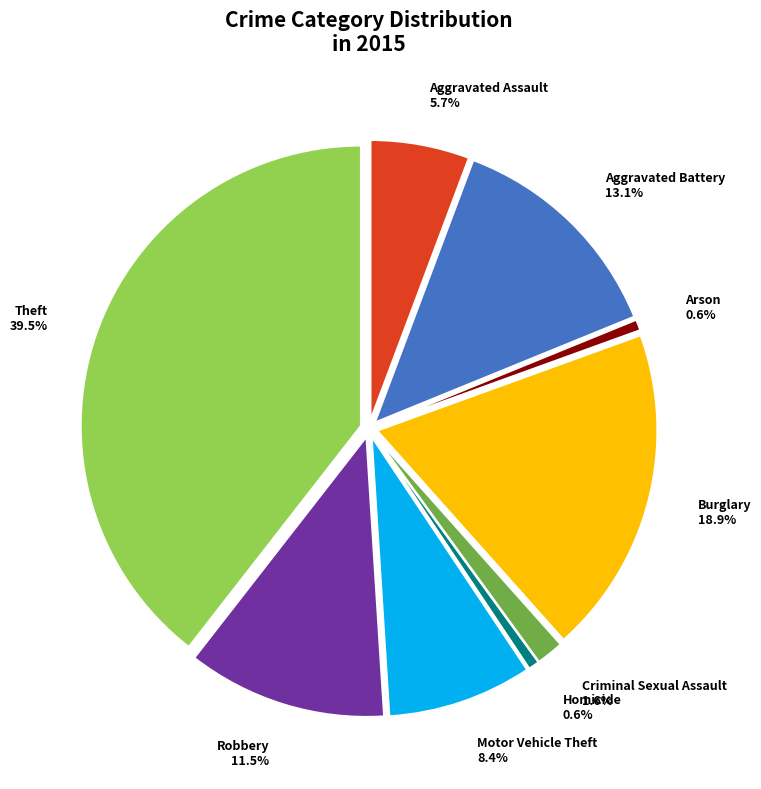

Approximately how many times larger is the value at Arson compared to Homicide?

1.0